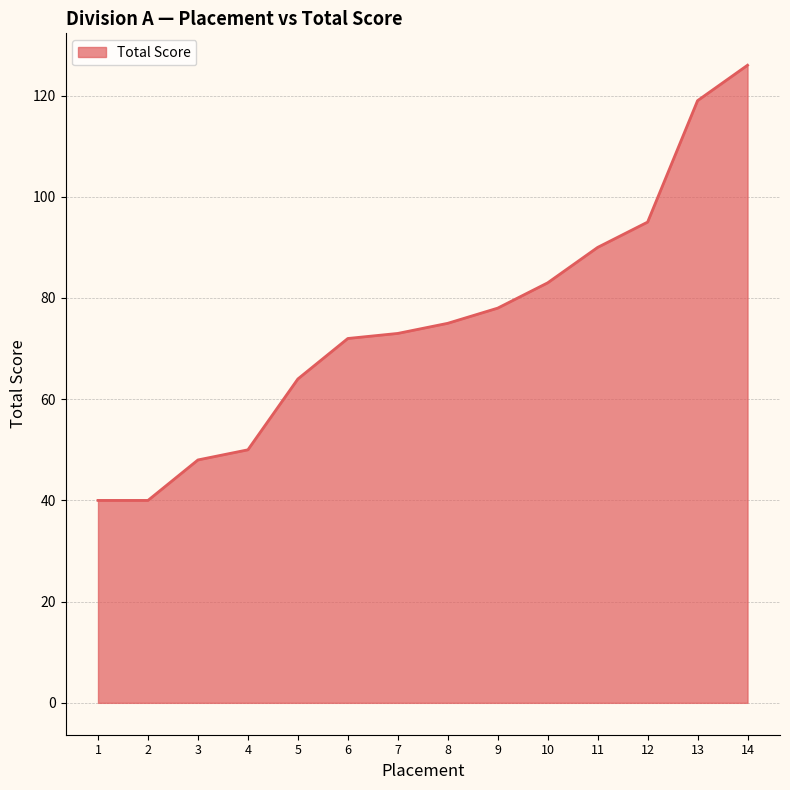

What is the difference between the maximum and minimum values?

86